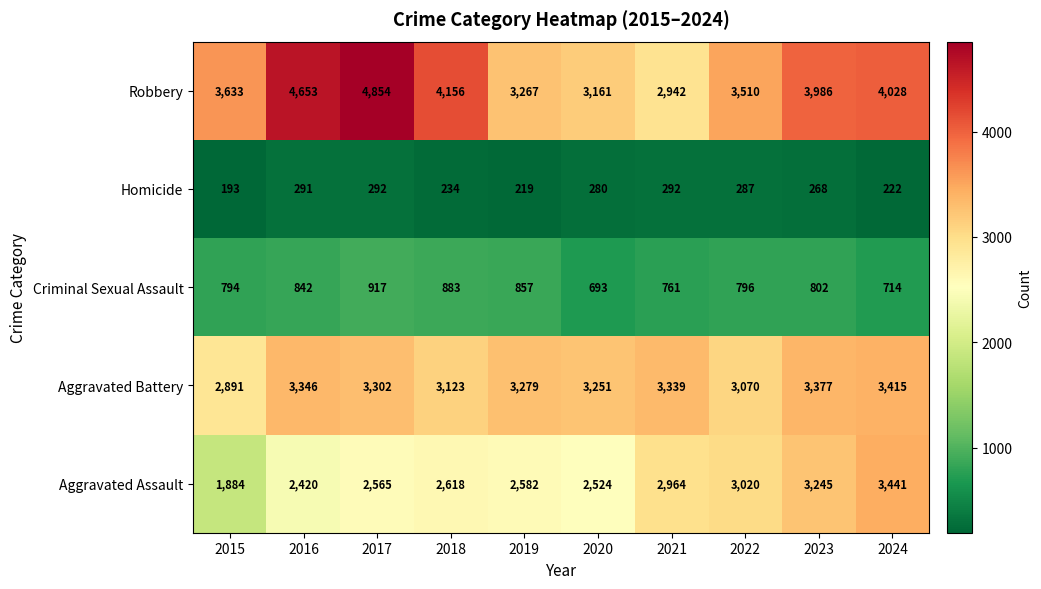

Between 2015 and 2021, which series saw the biggest shift?

Aggravated Assault